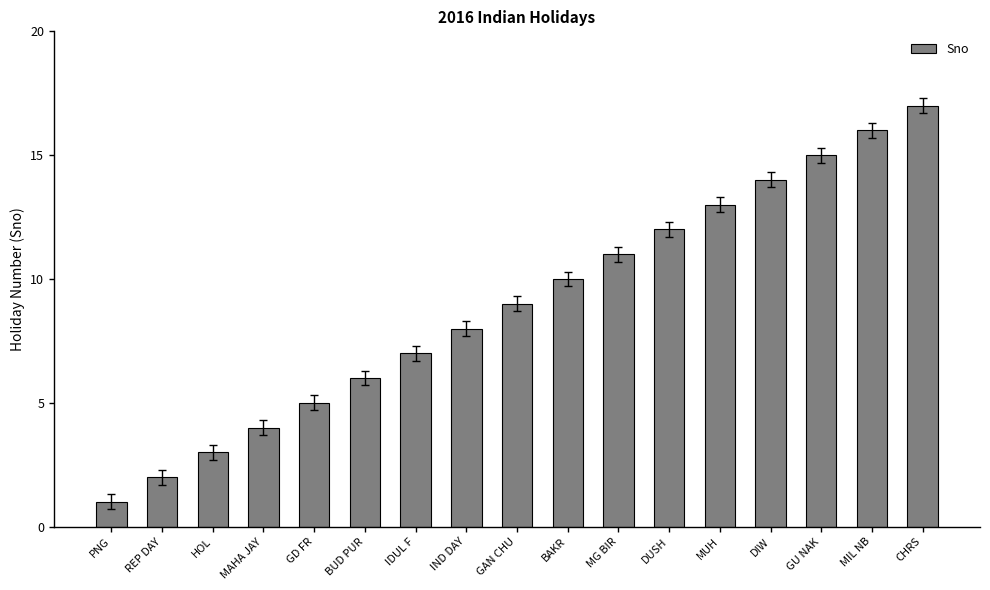

Which category has the highest value across all series?

CHRS